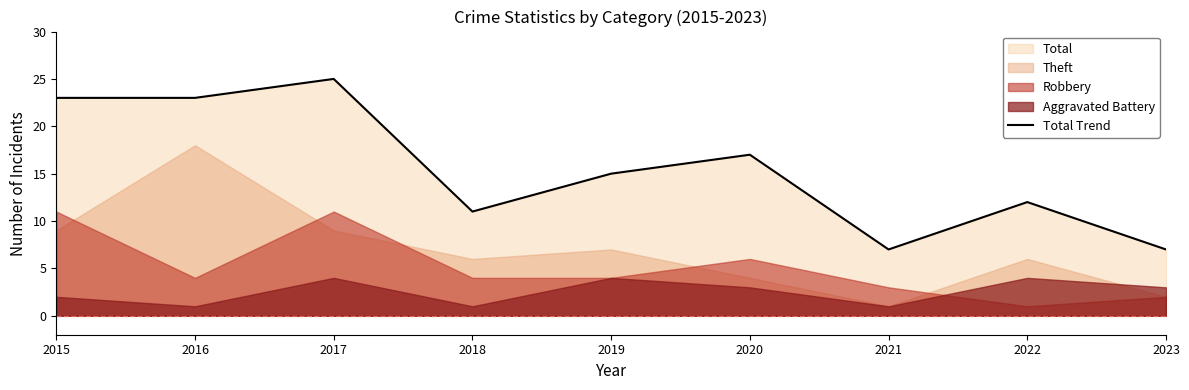

The Total Trend series shows 7 at 2022. True or false?

False